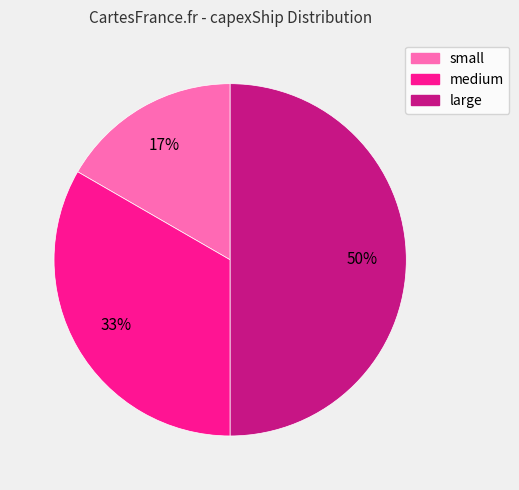

Is the sum of small and large greater than half?

Yes